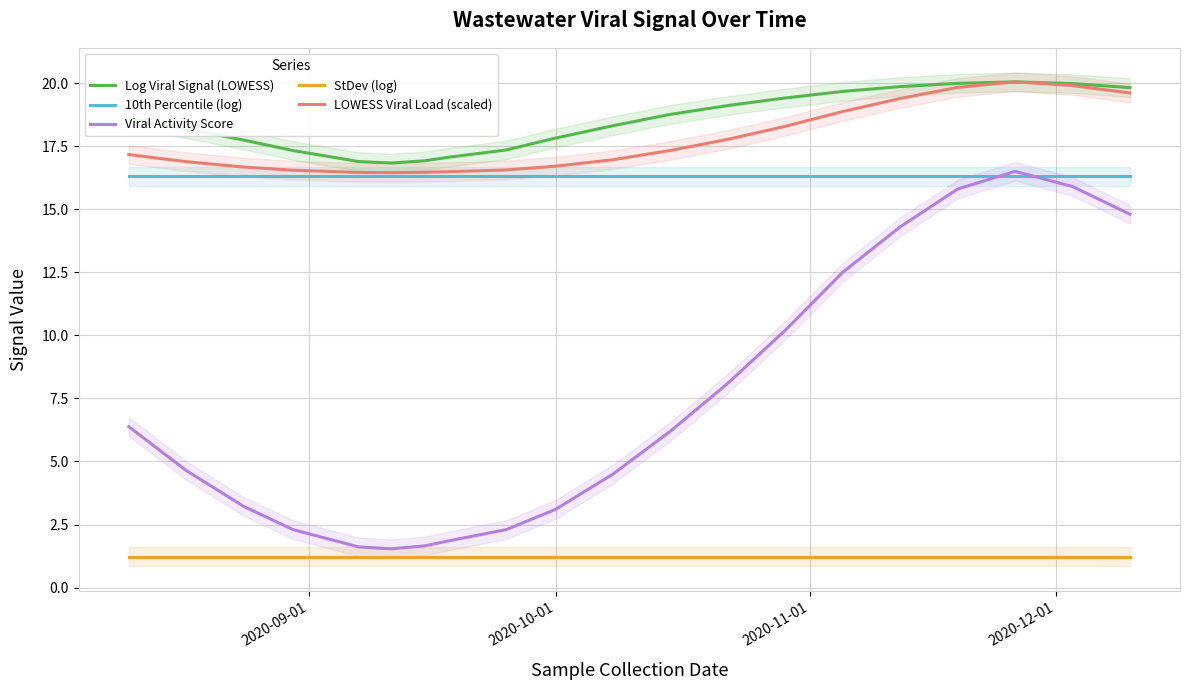

How many data points does each series have?

20